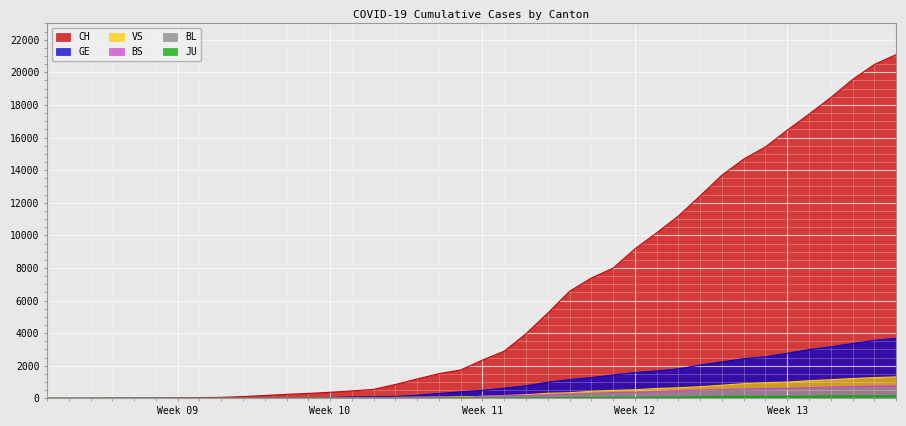

What is the label of the 14th point from the right?

2020-03-22